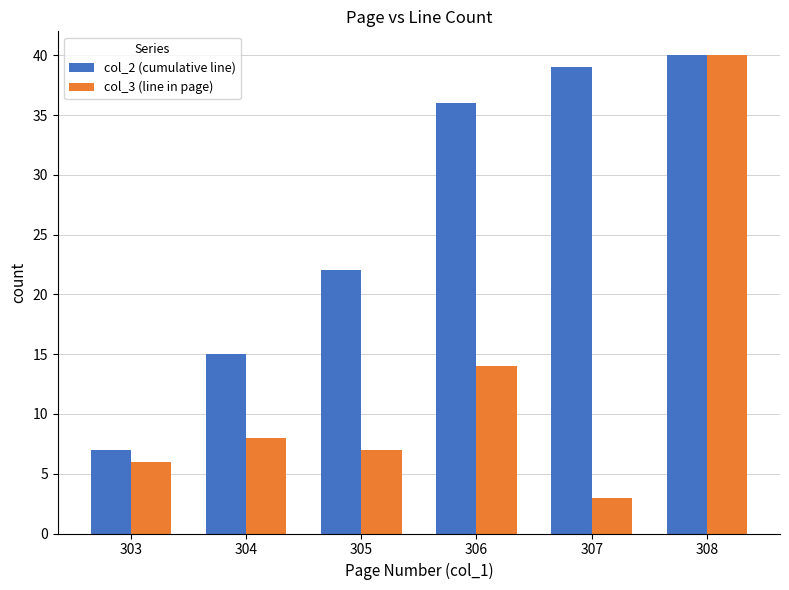

Is it true that col_3 (line in page) equals 8 at 304?

True